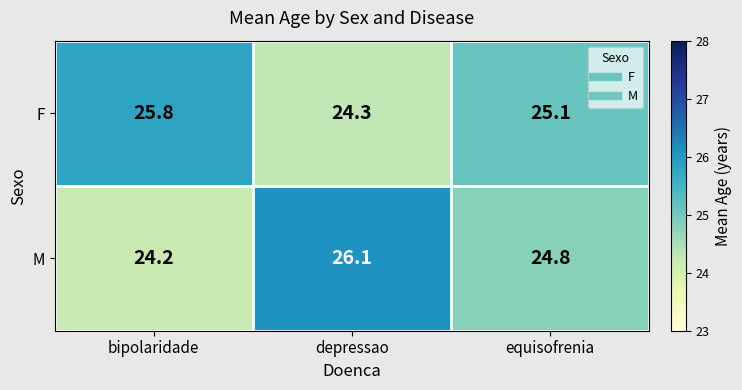

At how many categories does at least one series exceed 24?

3